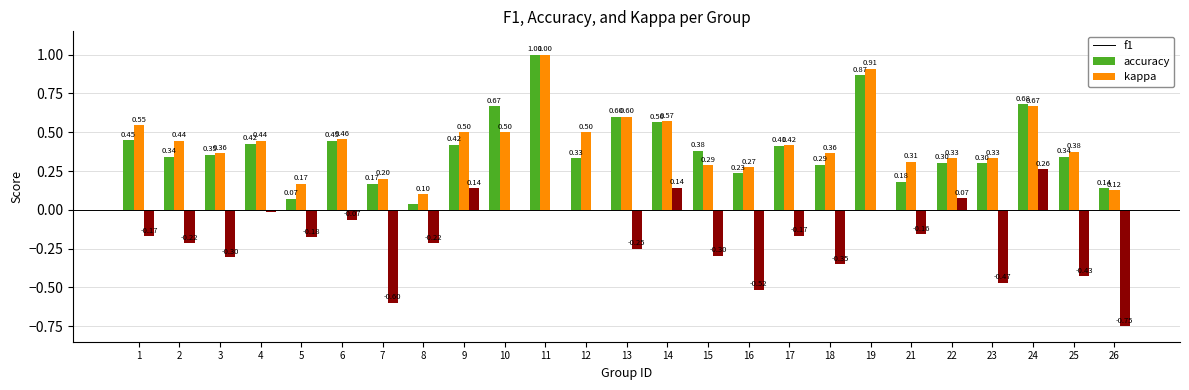

Which series changed the most between 9 and 18?

kappa